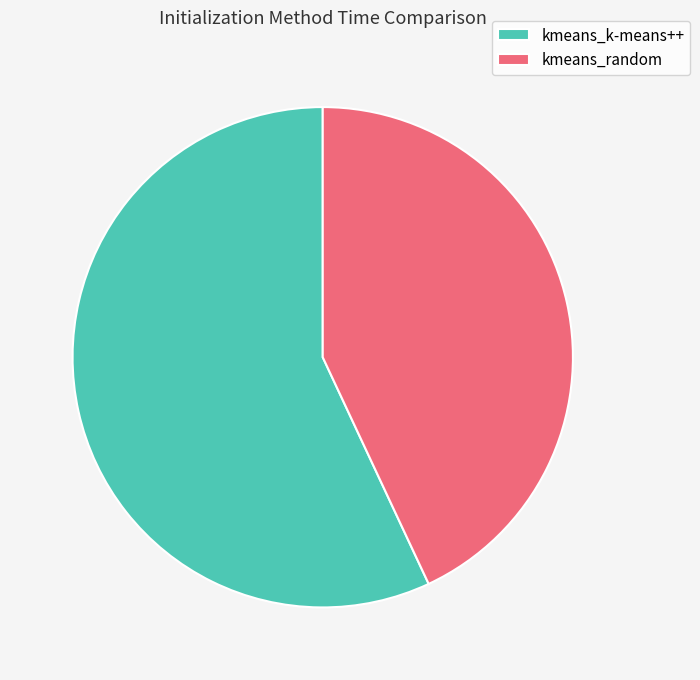

Does kmeans_k-means++ represent more than half of the total?

Yes